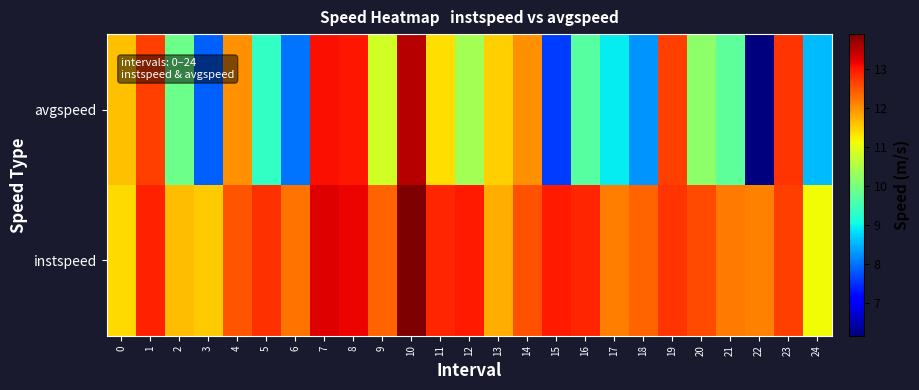

Reading left to right, extract all data points from this chart.

instspeed: 0=11.4	1=12.9	2=11.7	3=11.5	4=12.5	5=12.8	6=12.2	7=13.3	8=13.2	9=12.4	10=13.9	11=12.9	12=13.0	13=11.8	14=12.5	15=13.0	16=12.9	17=12.2	18=12.4	19=12.8	20=12.6	21=12.2	22=12.1	23=12.7	24=11.1
avgspeed: 0=11.6	1=12.7	2=9.9	3=7.9	4=12.0	5=9.4	6=8.0	7=13.1	8=13.0	9=10.8	10=13.5	11=11.4	12=10.4	13=11.5	14=12.0	15=7.6	16=9.7	17=8.9	18=8.3	19=12.7	20=10.2	21=9.7	22=6.2	23=12.8	24=8.5